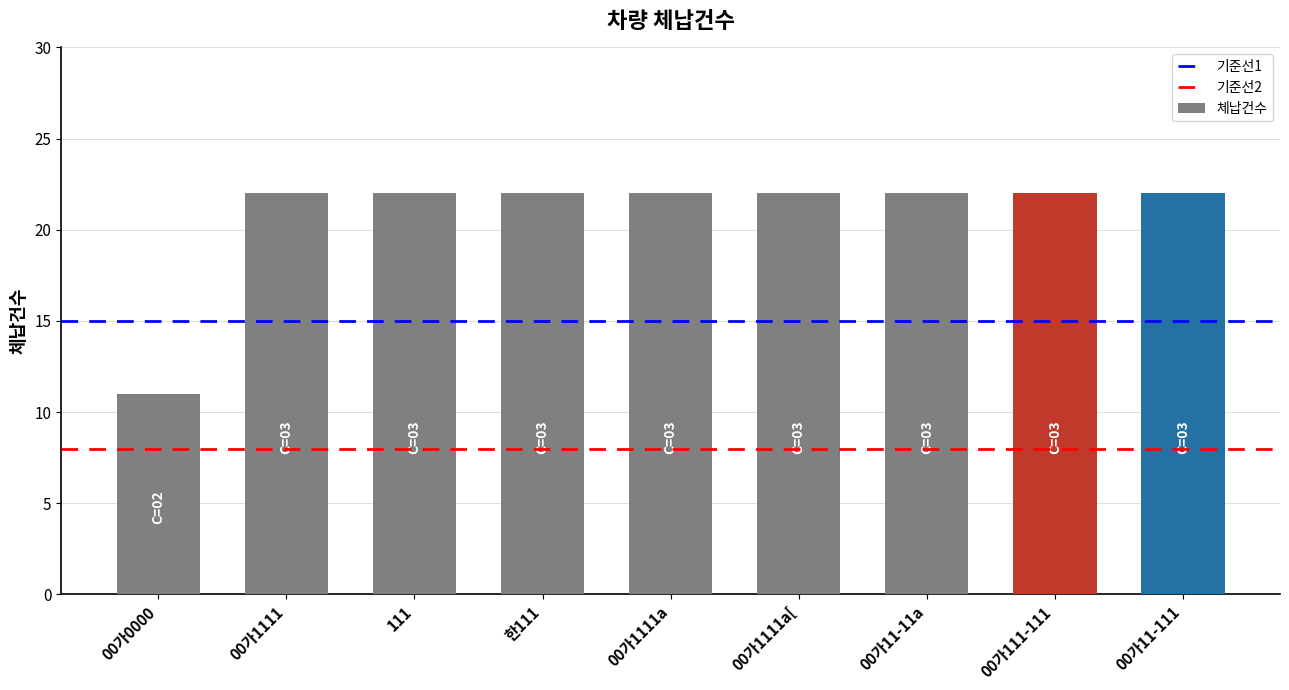

What position from the left is 00가0000?

1